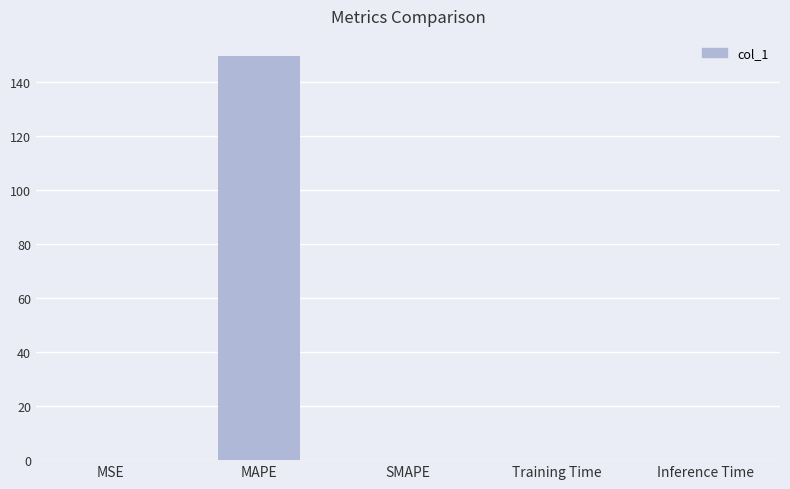

Which category has the highest value across all series?

MAPE